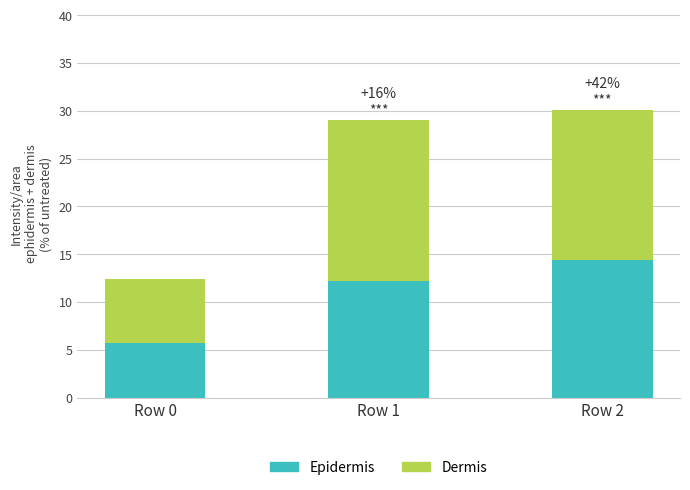

True or false: Epidermis has a value of 5.7 at Row 0.

True